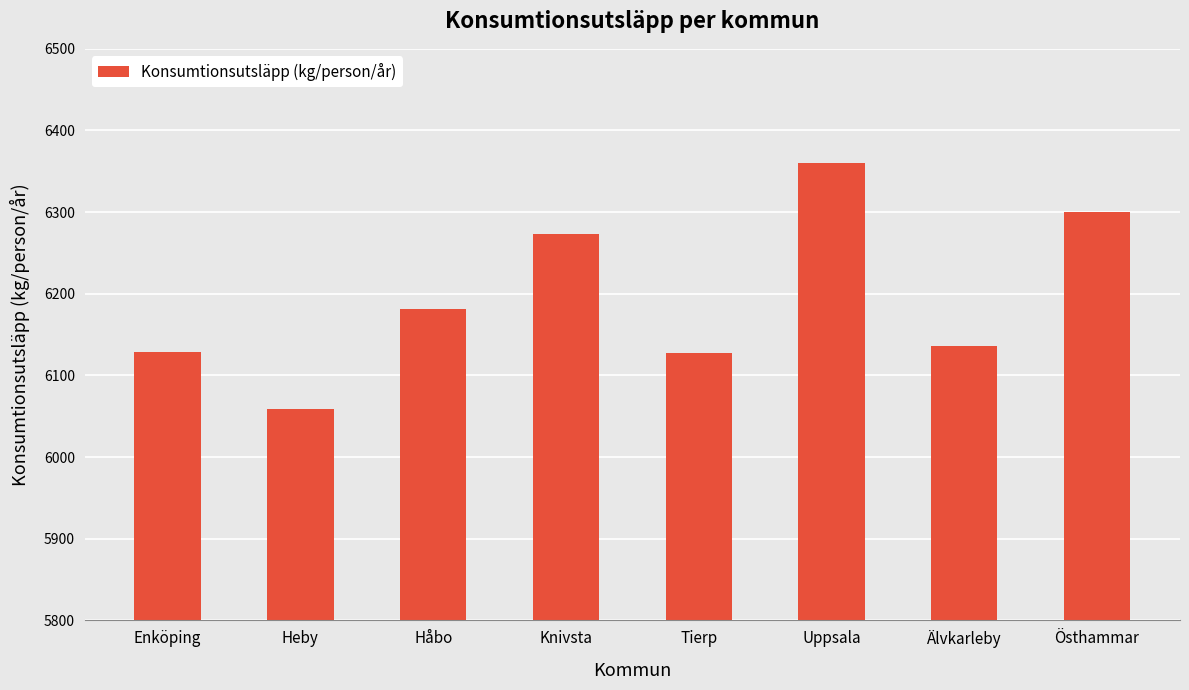

What is the smallest value displayed?

6058.8